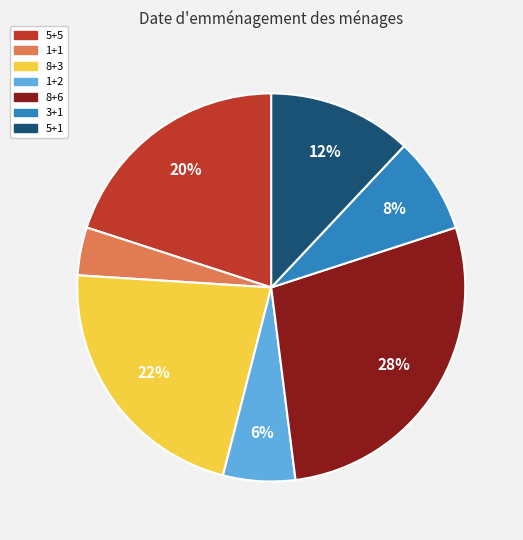

What percentage is the 1+1 slice, to the nearest percent?

4%